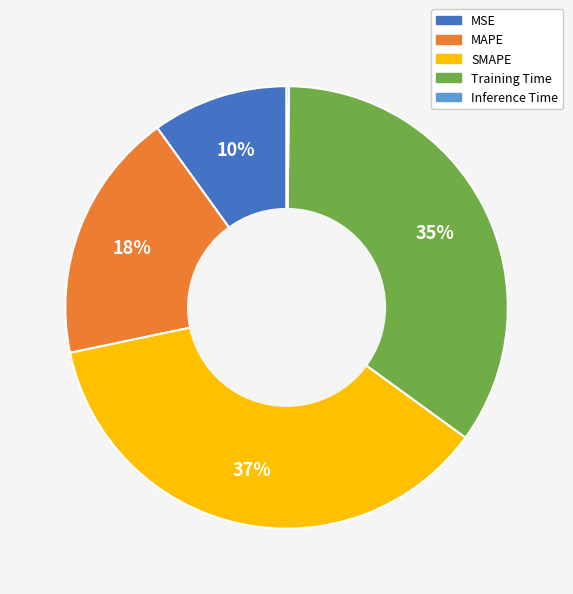

Combined, do MSE and MAPE account for over 50%?

No